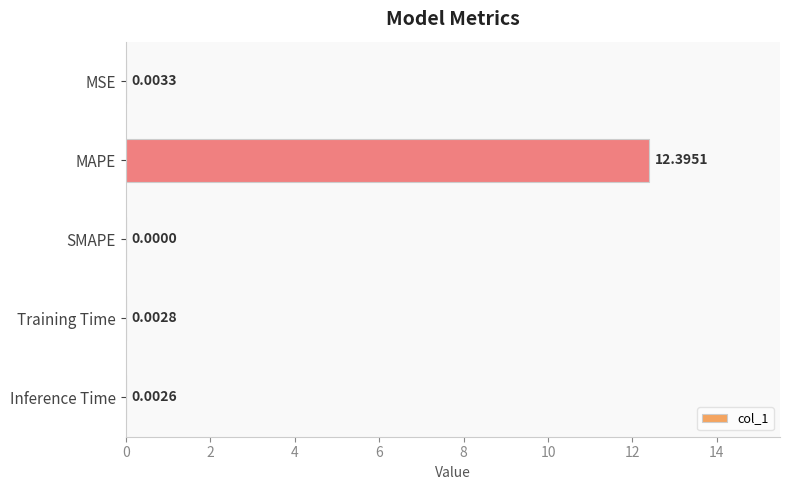

What is the sum of all values?

12.4